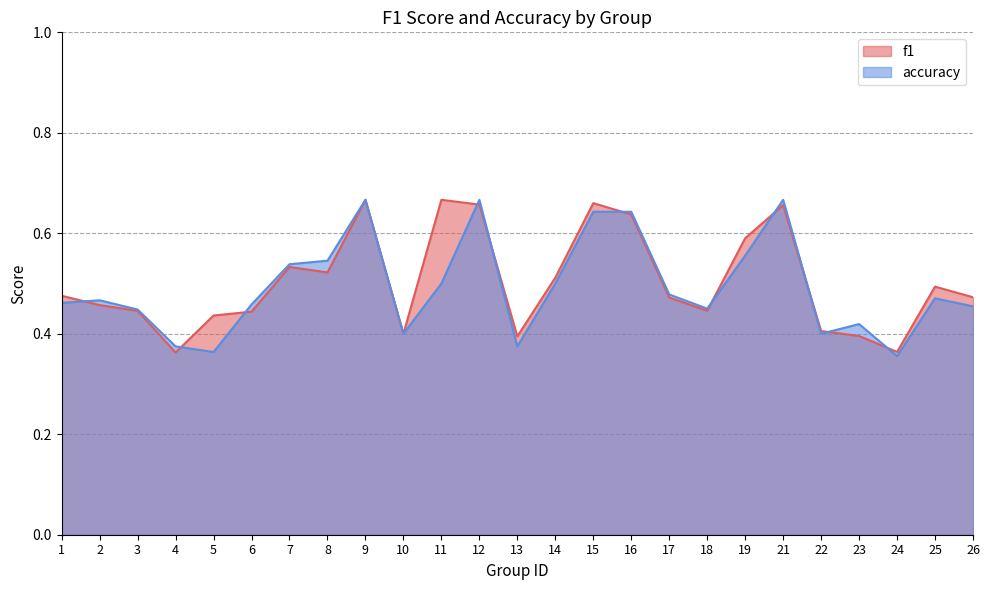

The value of f1 at 7 is 0.5. True or false?

True